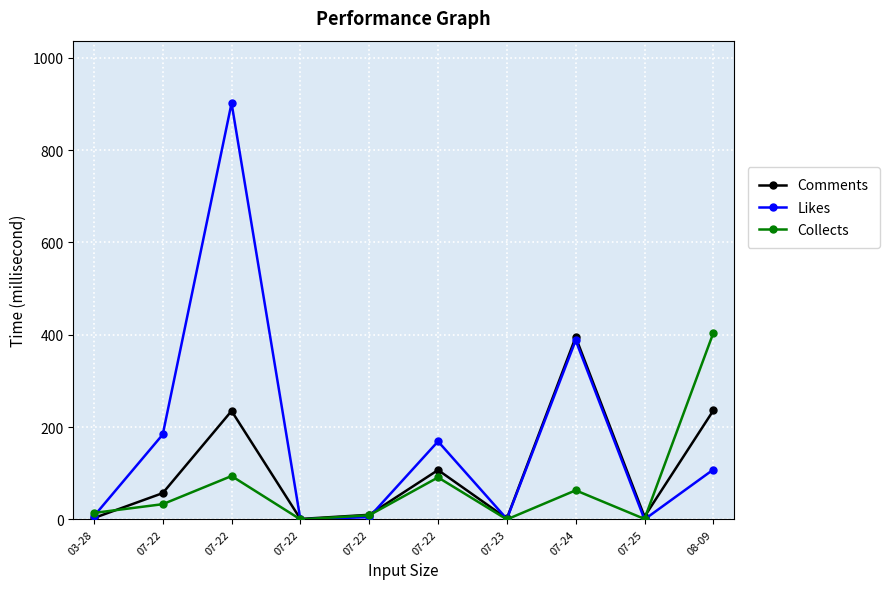

How many lines are shown in the chart?

3